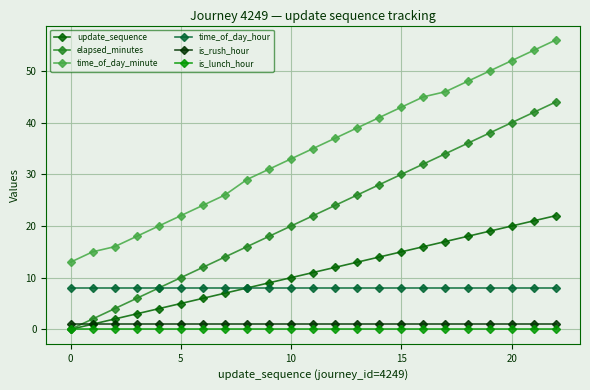

Which series has the largest total across all categories?

time_of_day_minute